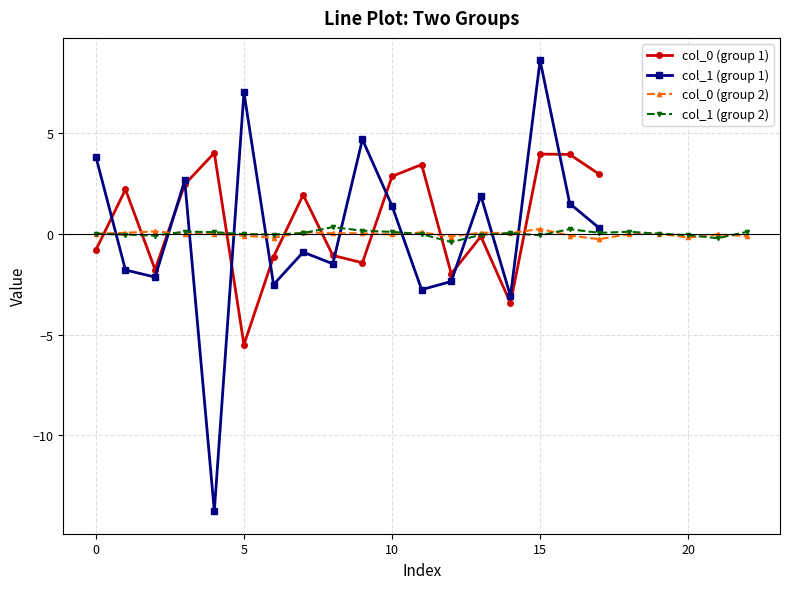

What is the minimum value for col_0?

-5.5